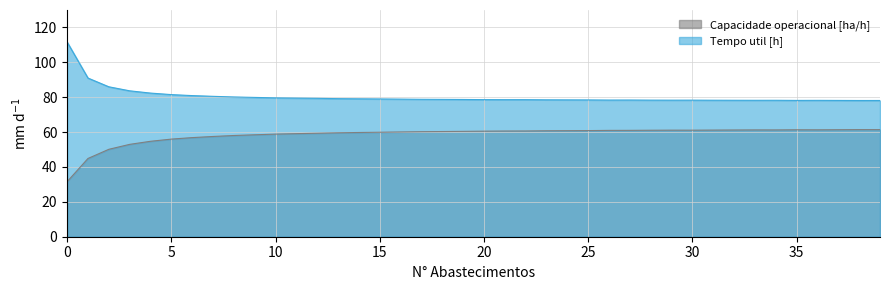

How many lines are shown in the chart?

2